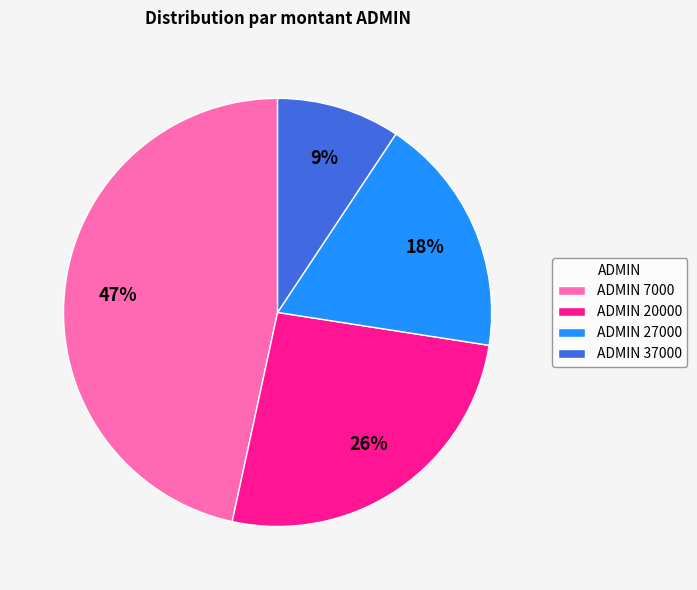

To the nearest percent, what percentage of the pie is ADMIN 20000?

26%